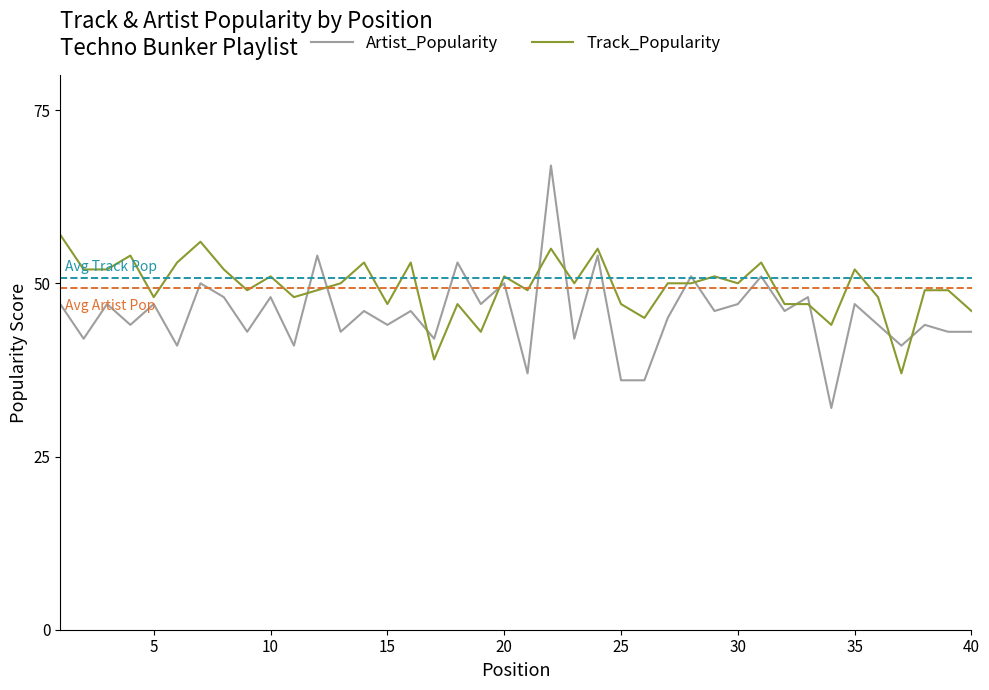

Which series ends up on top after the final intersection of Track_Popularity and Artist_Popularity?

Track_Popularity